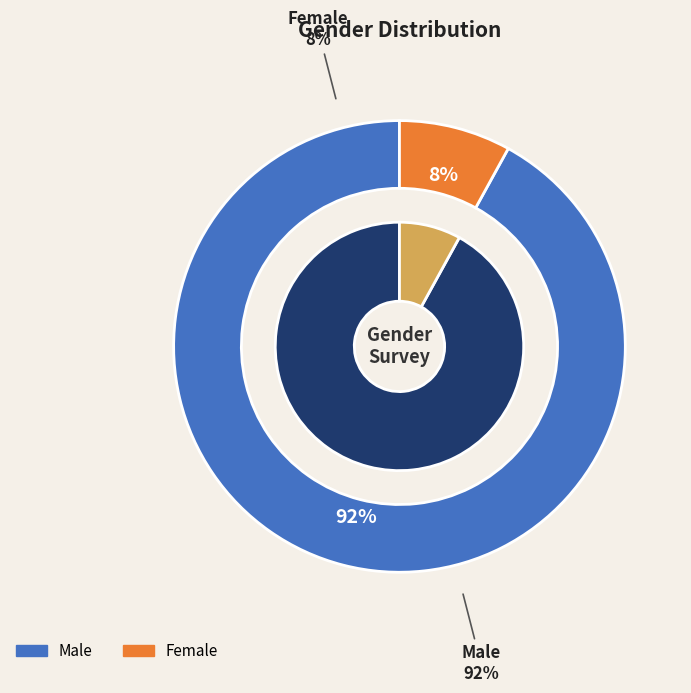

Is the sum of Male and Female greater than half?

Yes